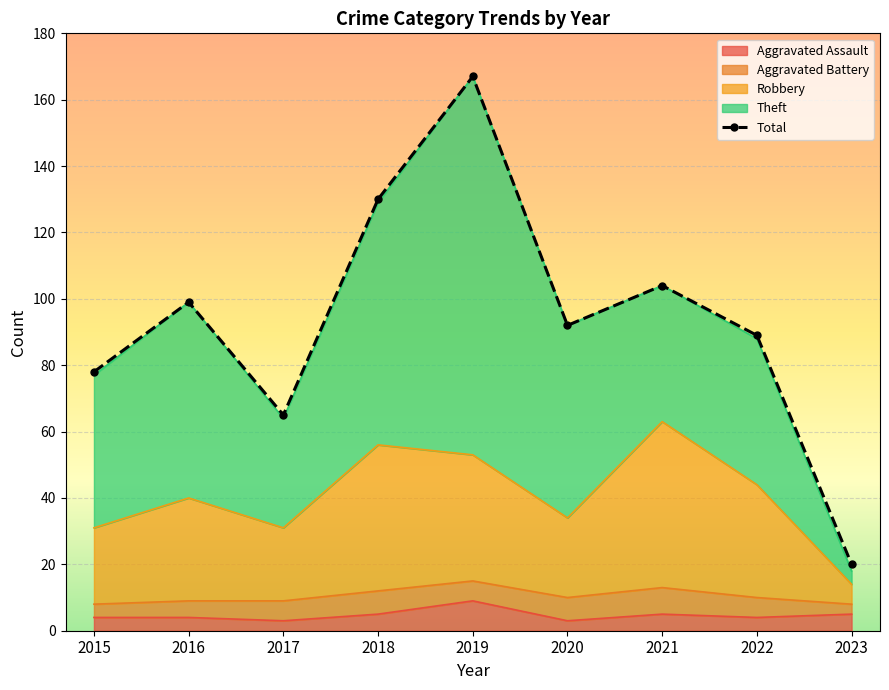

Reading left to right, what are all the values shown in this chart?

2015=78	2016=99	2017=65	2018=130	2019=167	2020=92	2021=104	2022=89	2023=20